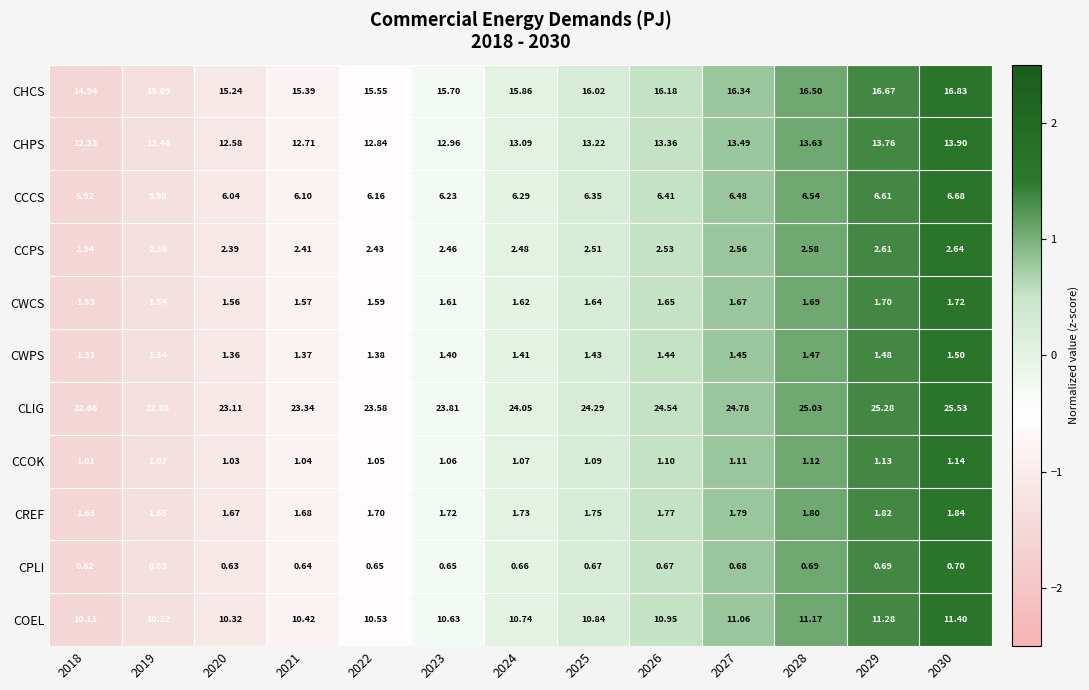

Rank the series at 2022 from lowest to highest value.

CPLI, CCOK, CWPS, CWCS, CREF, CCPS, CCCS, COEL, CHPS, CHCS, CLIG